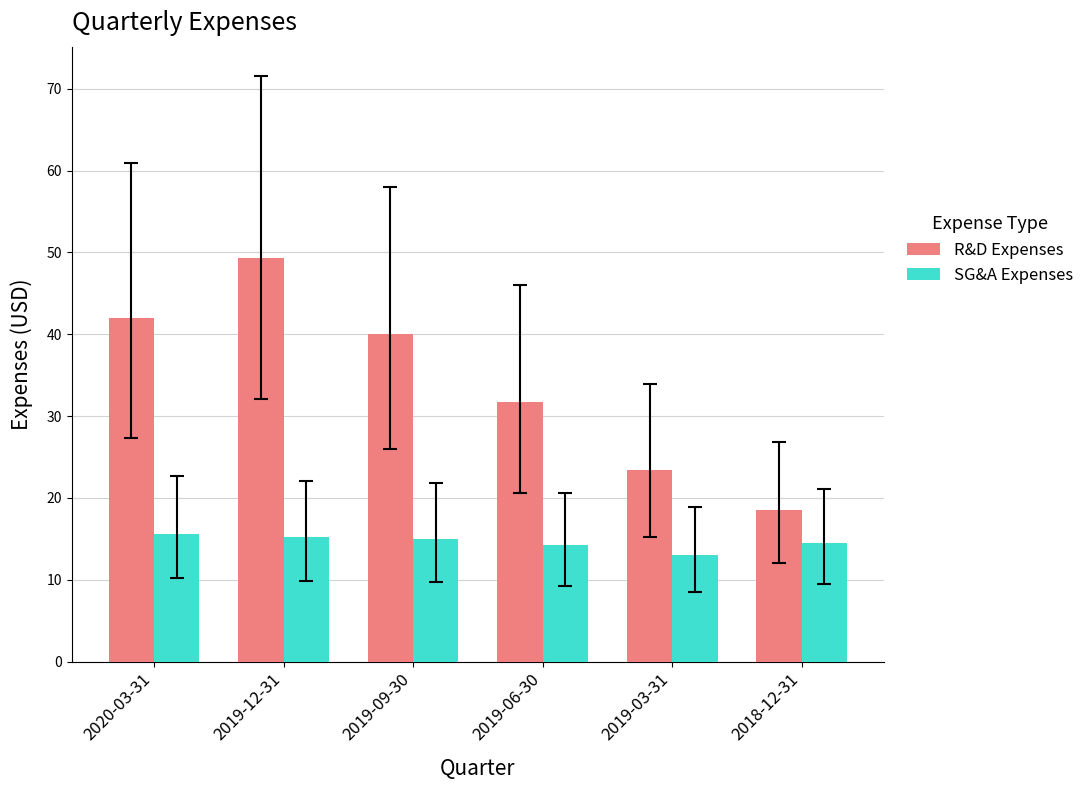

Rank the series at 2019-09-30 from highest to lowest value.

R&D Expenses, SG&A Expenses